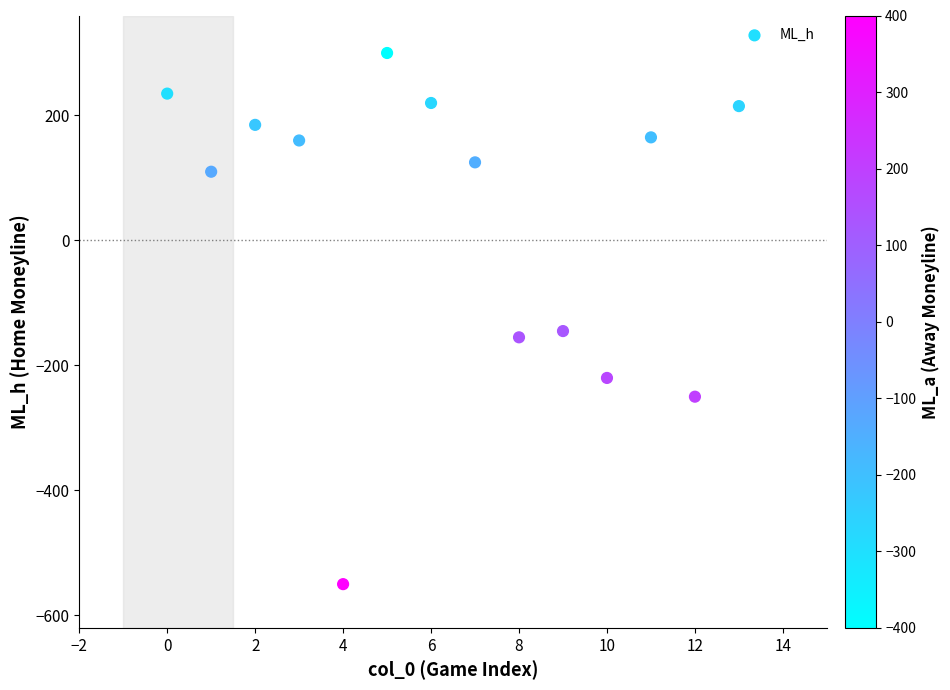

What is the range of Y values (max minus min)?

850